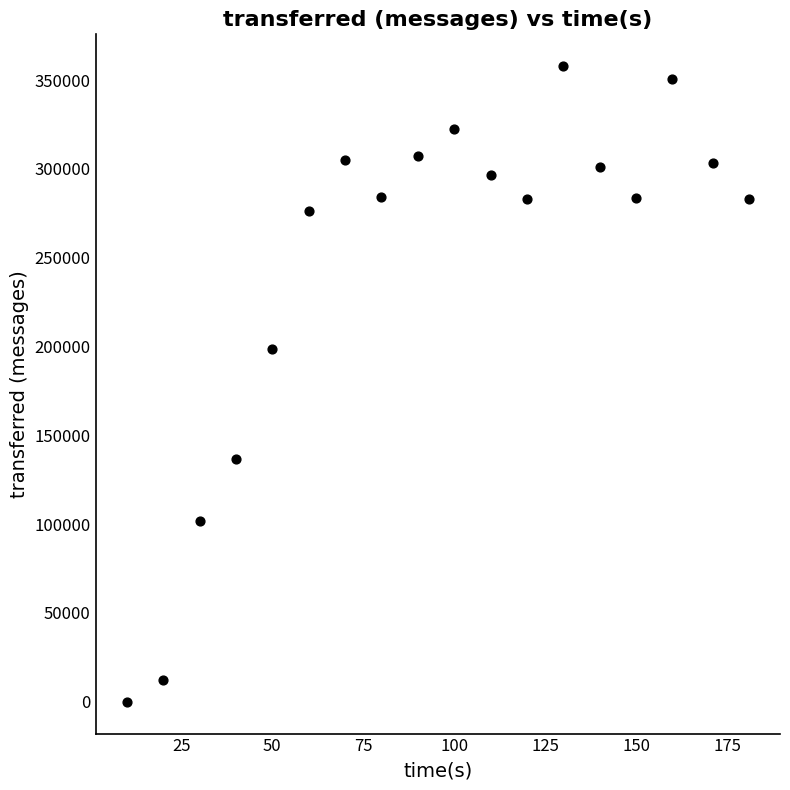

What Y value in the scatter plot is closest to 178960?

198620